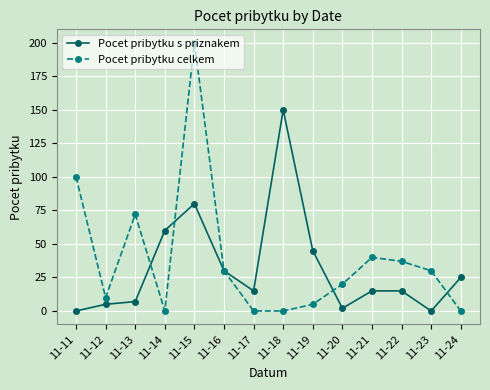

Which series has the largest total across all categories?

Pocet pribytku celkem